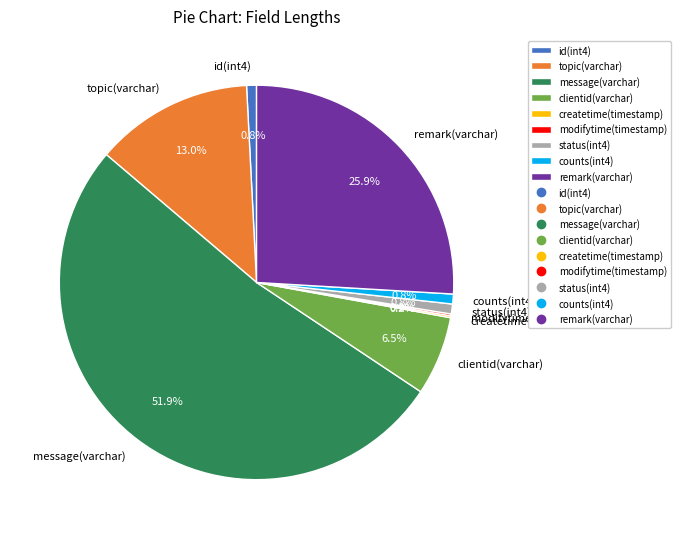

What is the largest slice in the pie chart?

message(varchar)